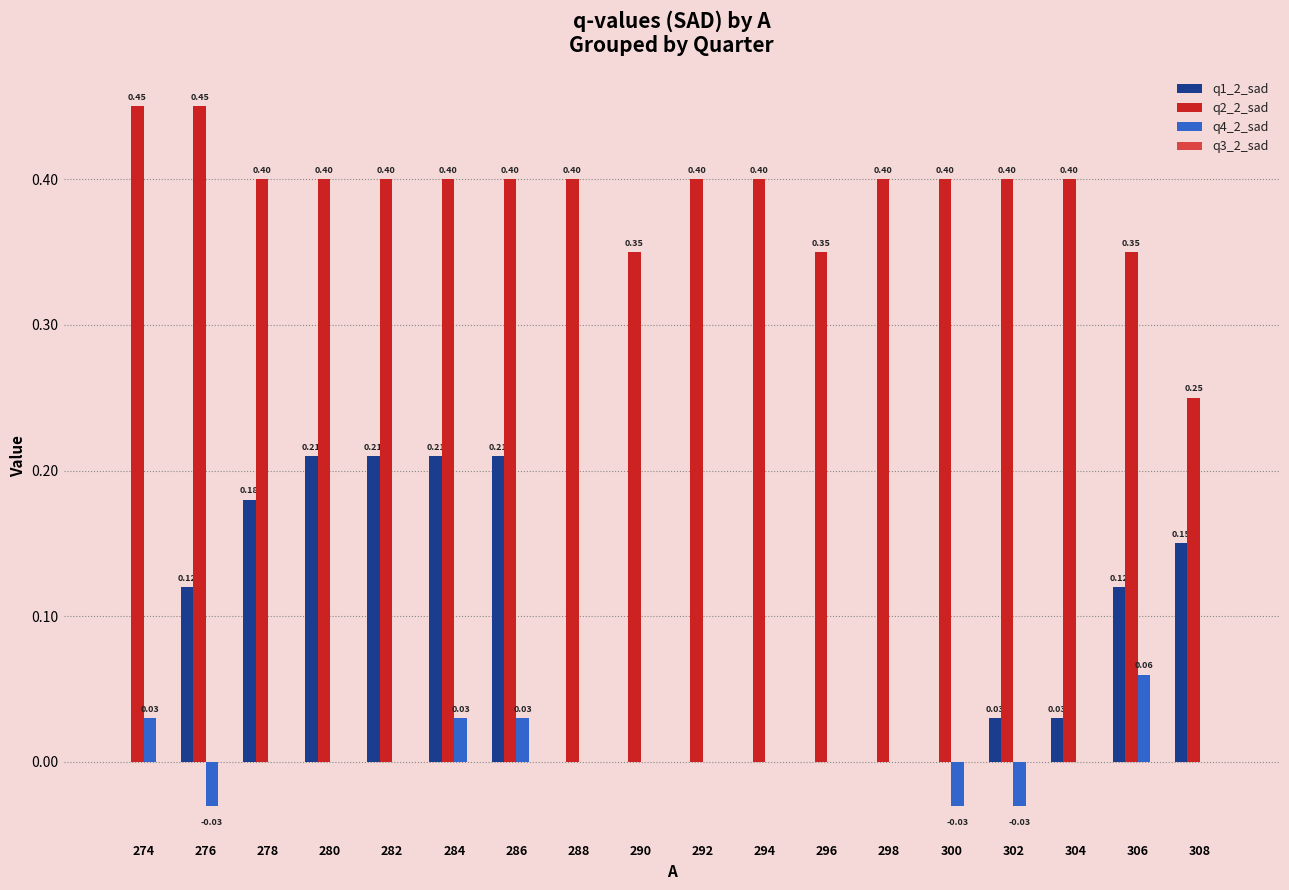

What is the total value across all series at 282?

0.6